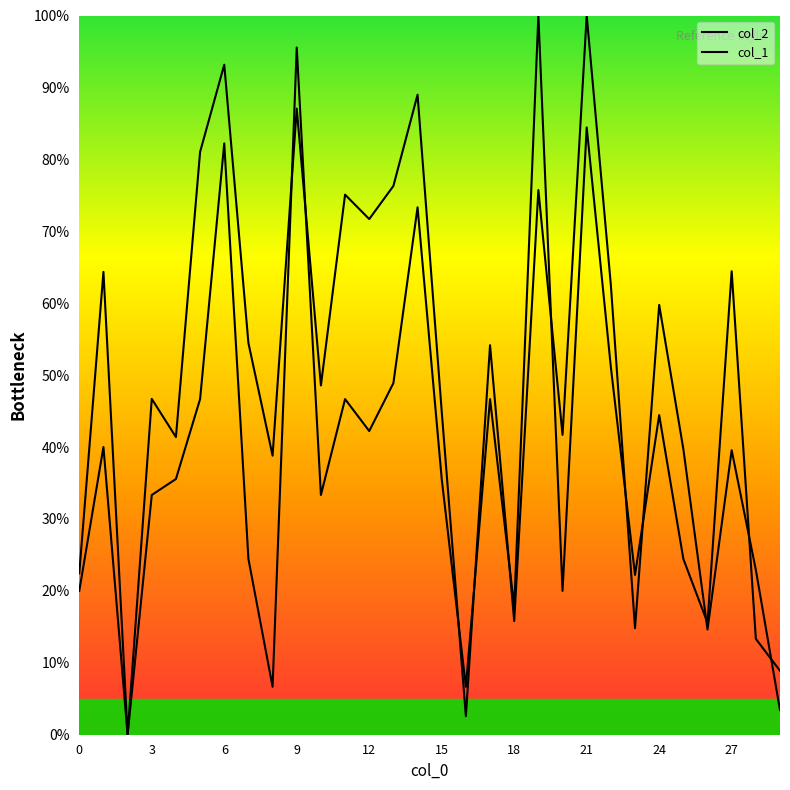

What are all the series names shown in the legend?

col_2, col_1